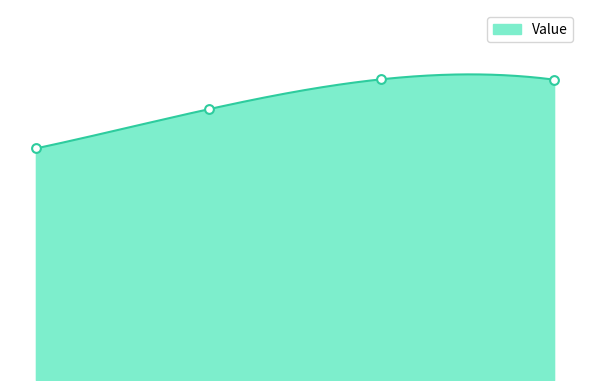

Which has a higher value, AUROC or ACC?

AUROC